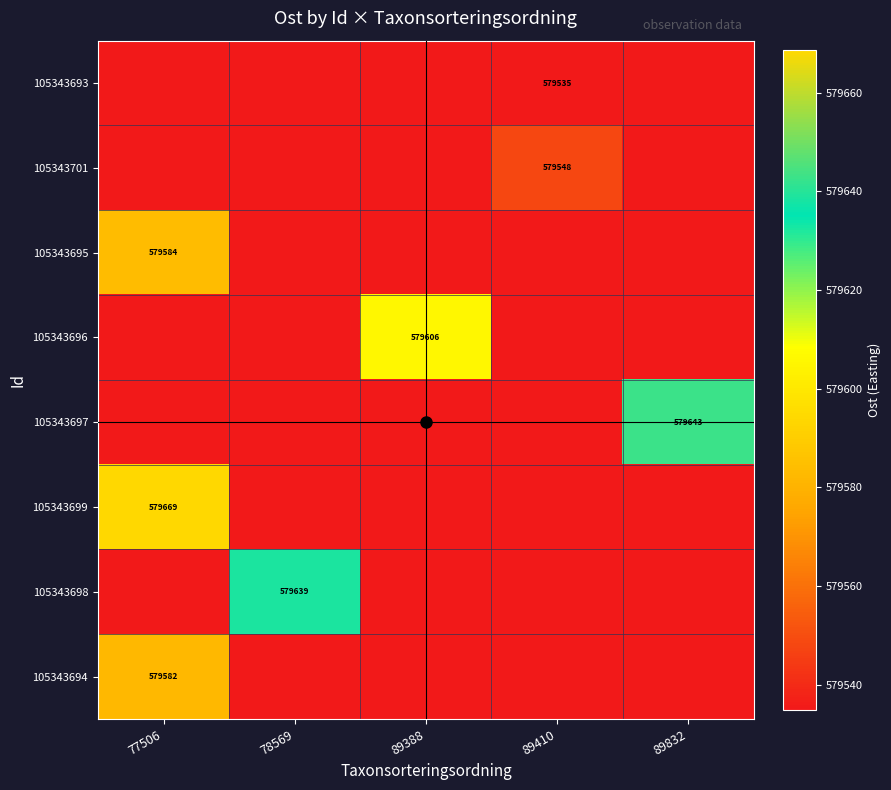

Which has a higher value, 89832 or 89410?

89832